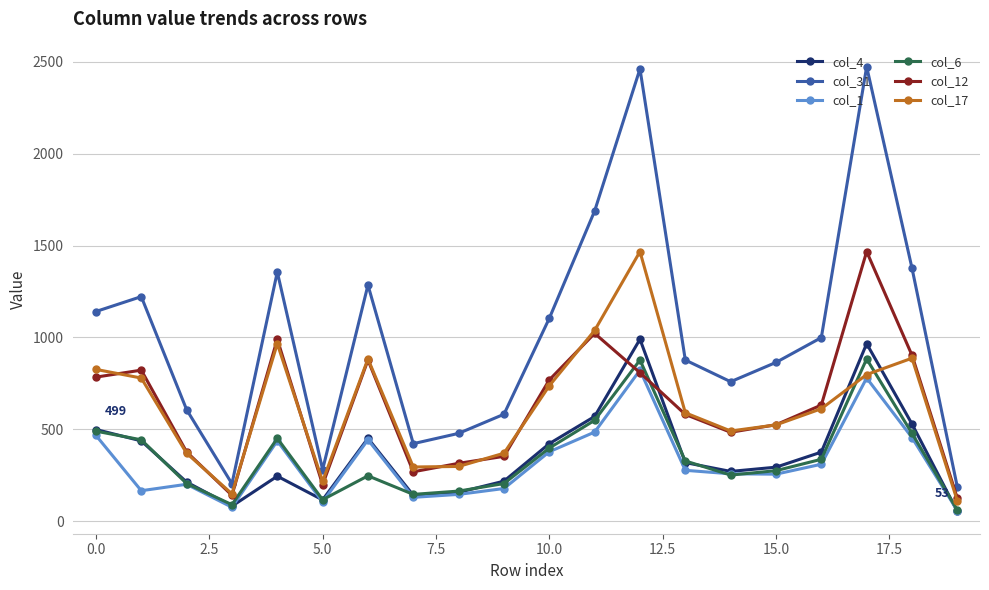

Which series has the largest range (max minus min)?

col_31